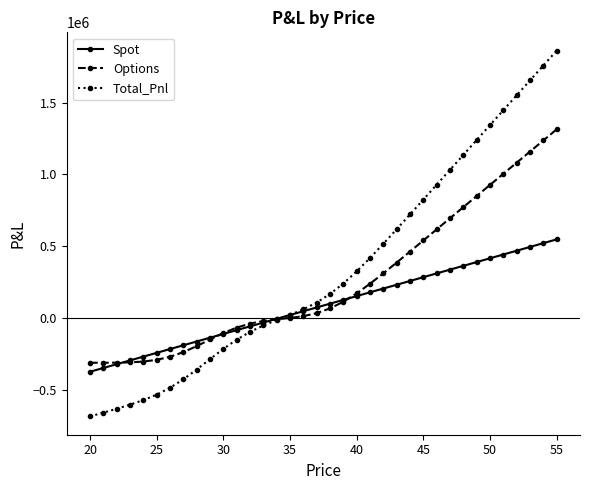

What is the lowest value of the Spot series?

-373594.5